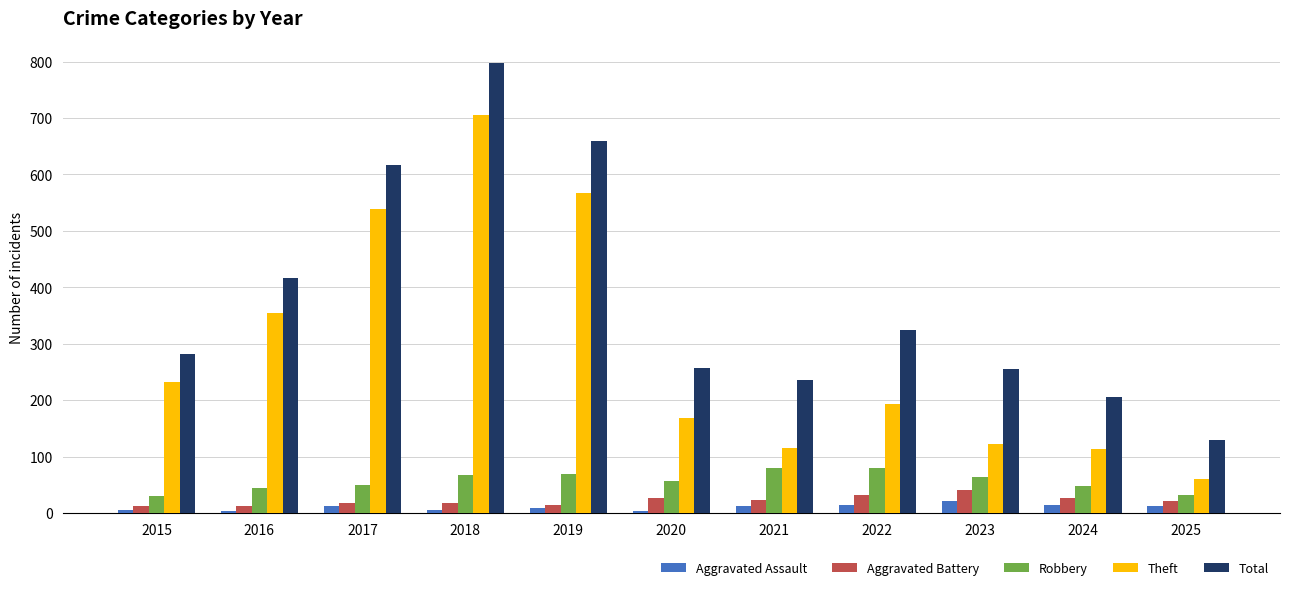

Which series has the largest total across all categories?

Total